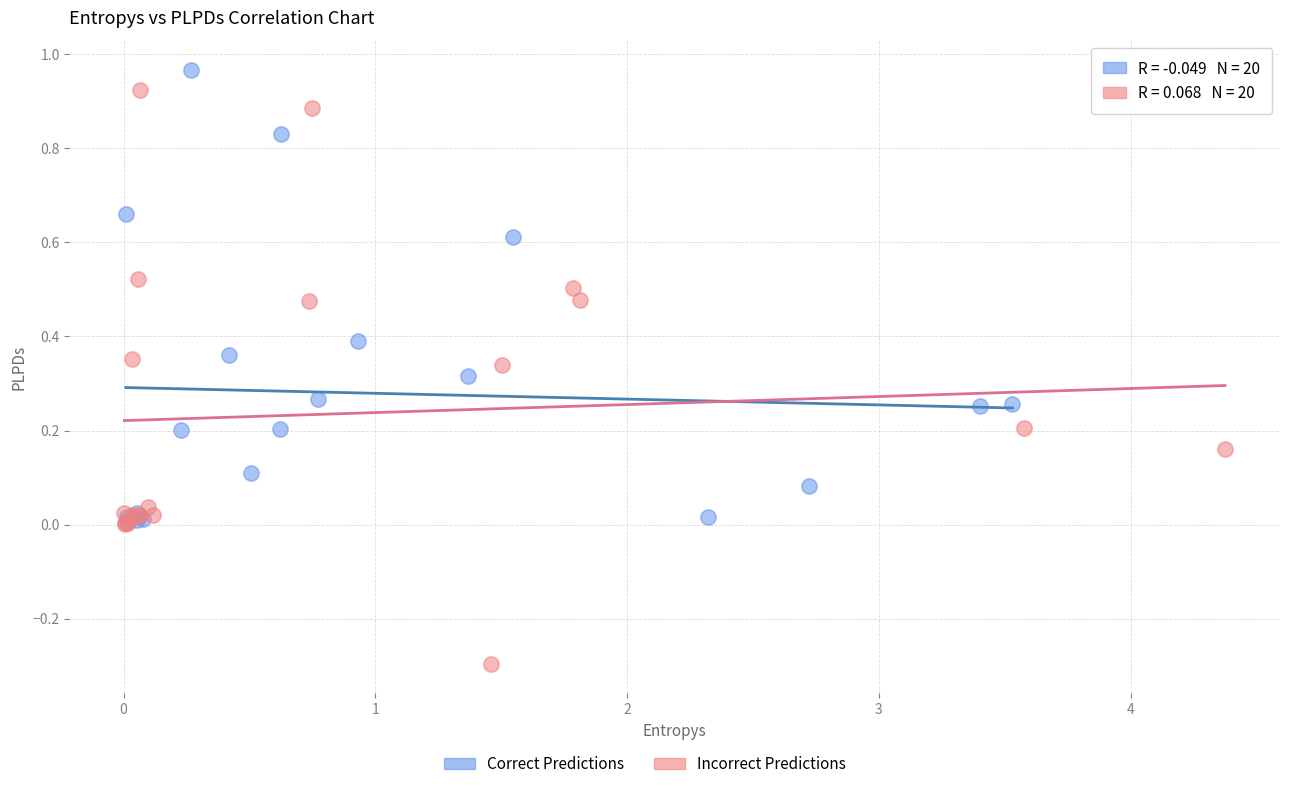

Which series contains the highest Y value?

Correct Predictions